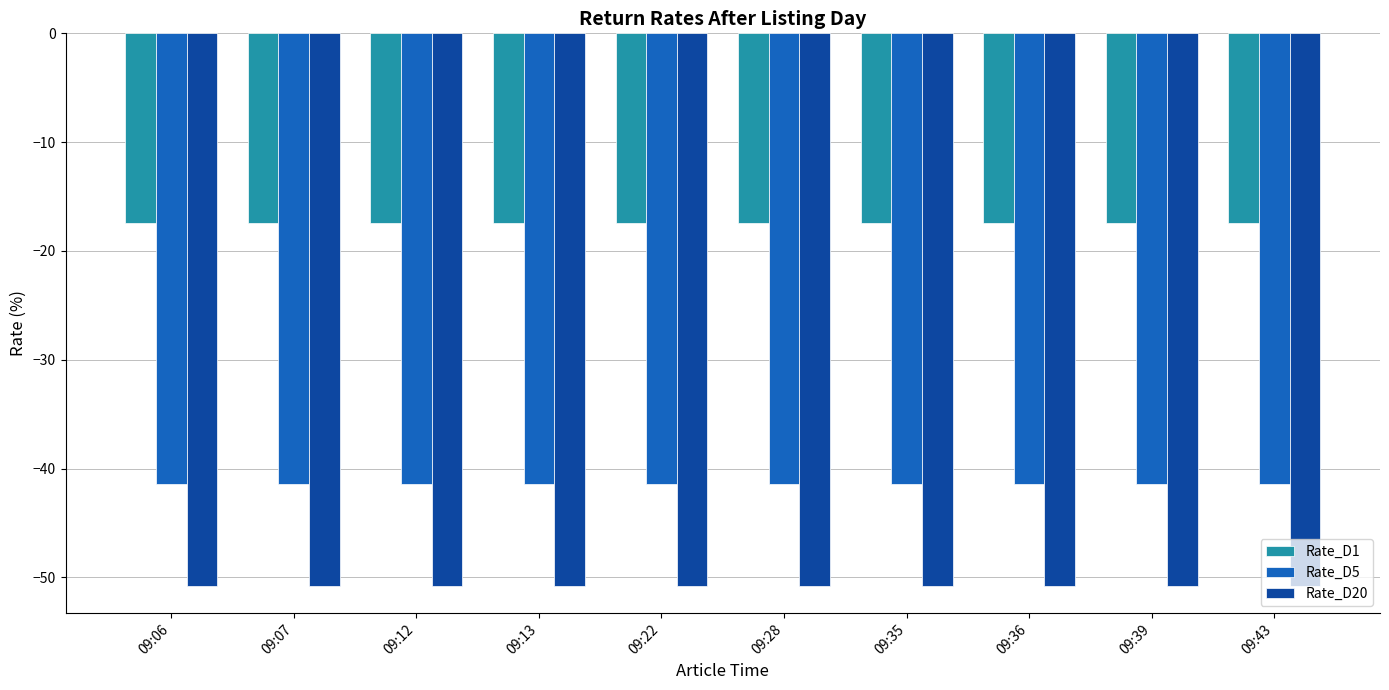

Reading left to right, transcribe all the data shown in this chart.

Rate_D1: 09:06=-17.5	09:07=-17.5	09:12=-17.5	09:13=-17.5	09:22=-17.5	09:28=-17.5	09:35=-17.5	09:36=-17.5	09:39=-17.5	09:43=-17.5
Rate_D5: 09:06=-41.4	09:07=-41.4	09:12=-41.4	09:13=-41.4	09:22=-41.4	09:28=-41.4	09:35=-41.4	09:36=-41.4	09:39=-41.4	09:43=-41.4
Rate_D20: 09:06=-50.7	09:07=-50.7	09:12=-50.7	09:13=-50.7	09:22=-50.7	09:28=-50.7	09:35=-50.7	09:36=-50.7	09:39=-50.7	09:43=-50.7